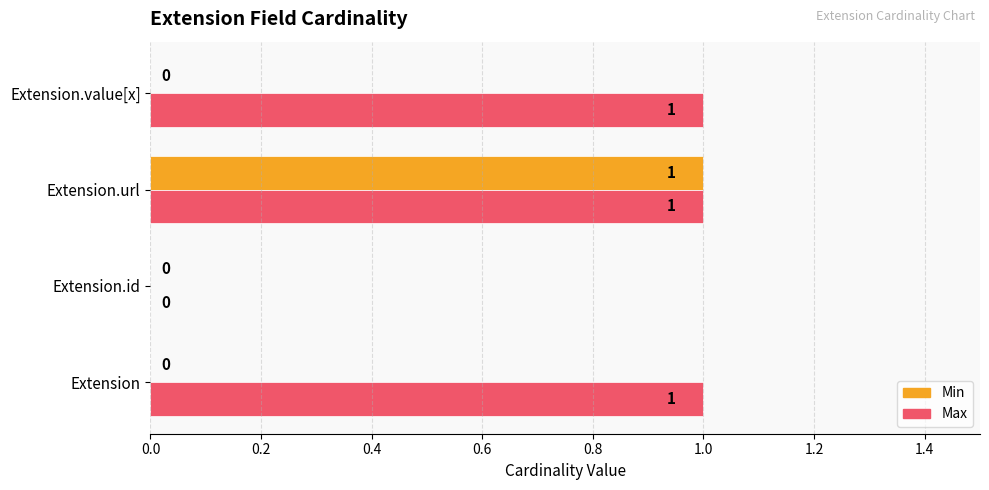

Which series changed the most between Extension.id and Extension.value[x]?

Max